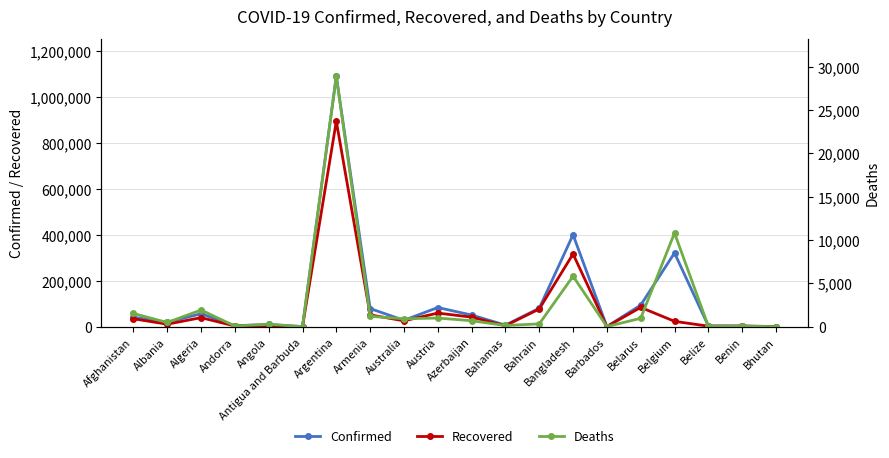

Where is the first local minimum for Recovered?

Albania